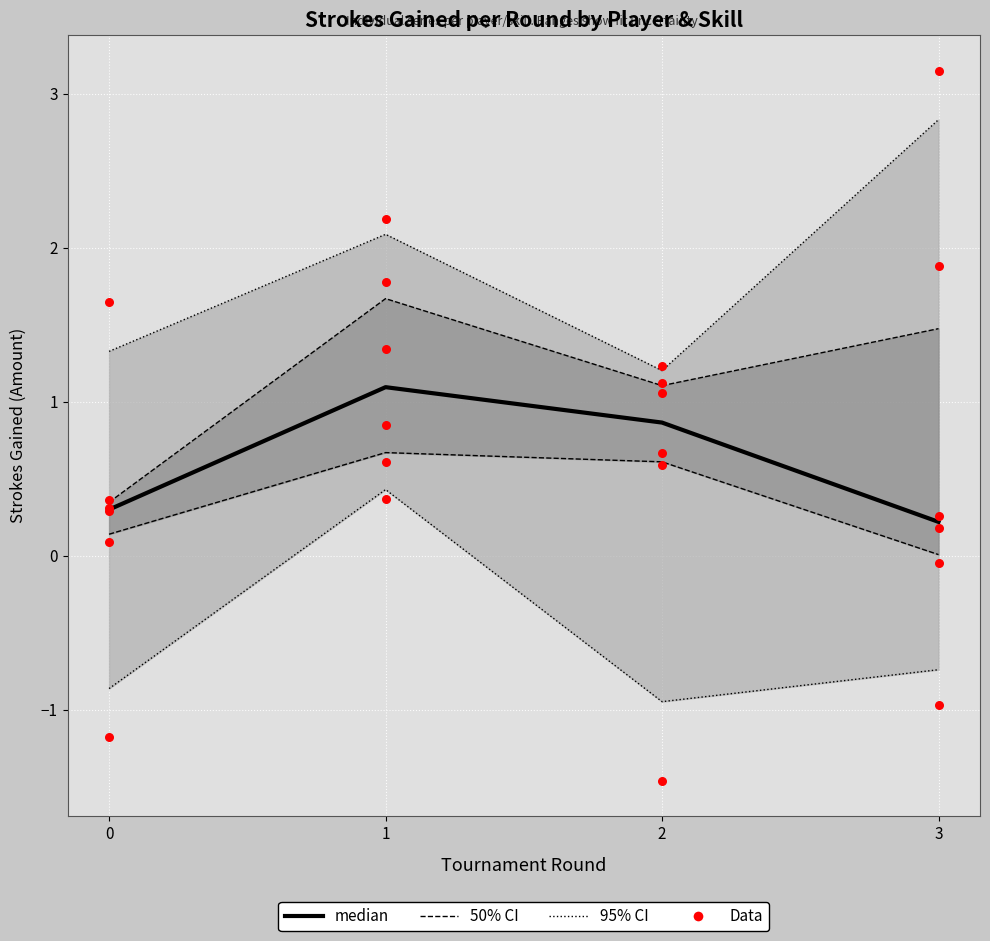

Which series has the largest total across all categories?

Data